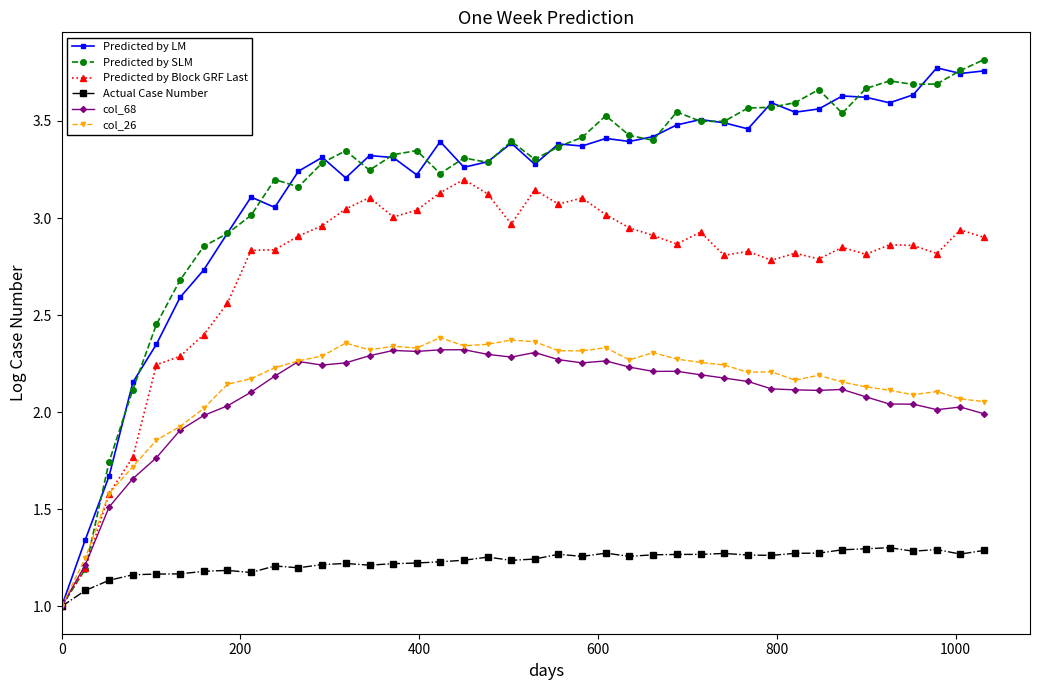

True or false: Actual Case Number has more than 1 interior local peaks.

True